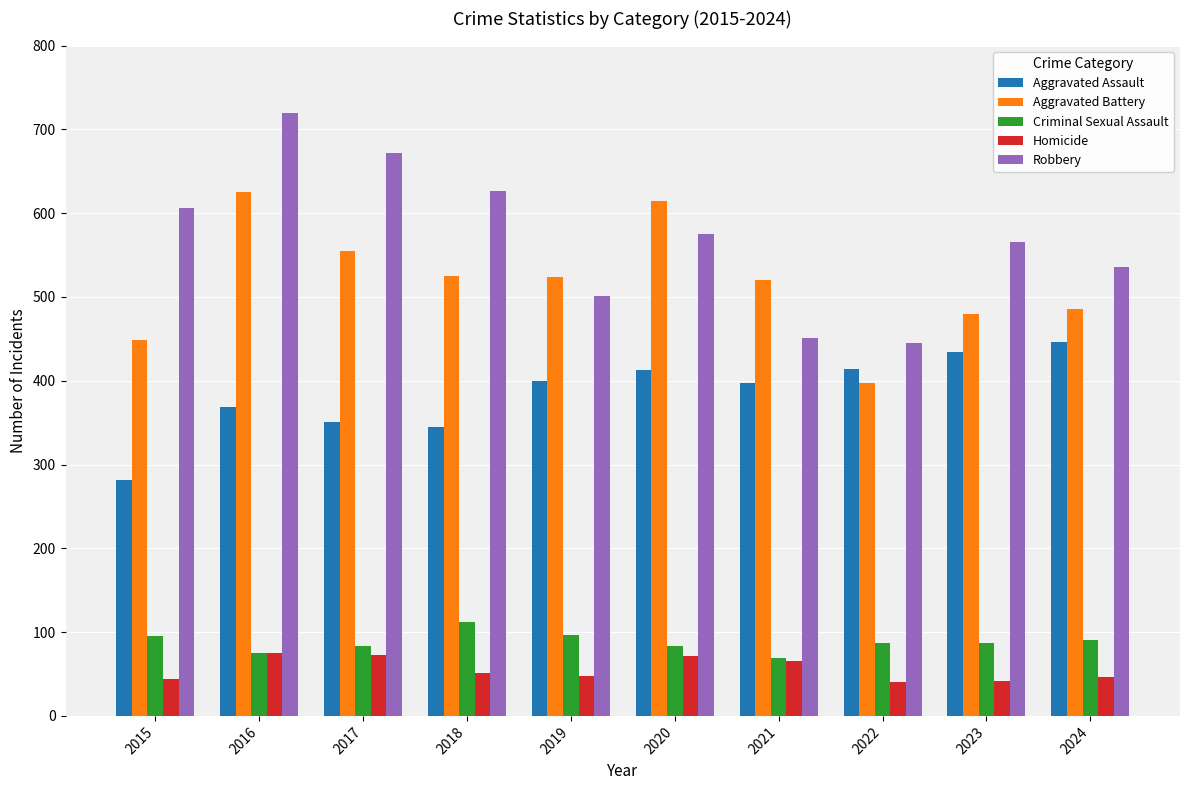

What is the highest value of the Aggravated Assault series?

446